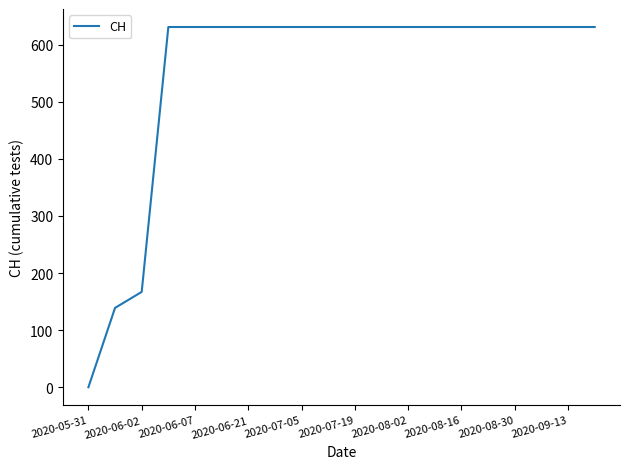

What is the difference between the maximum and minimum values?

631